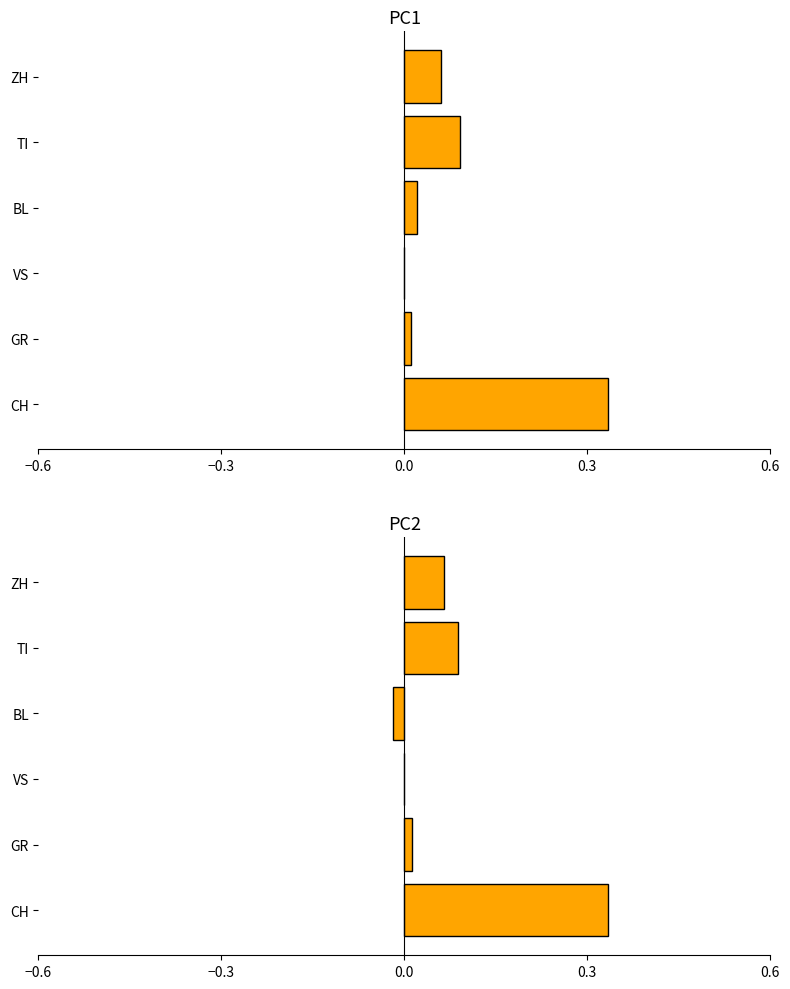

Which series has the largest range (max minus min)?

PC2